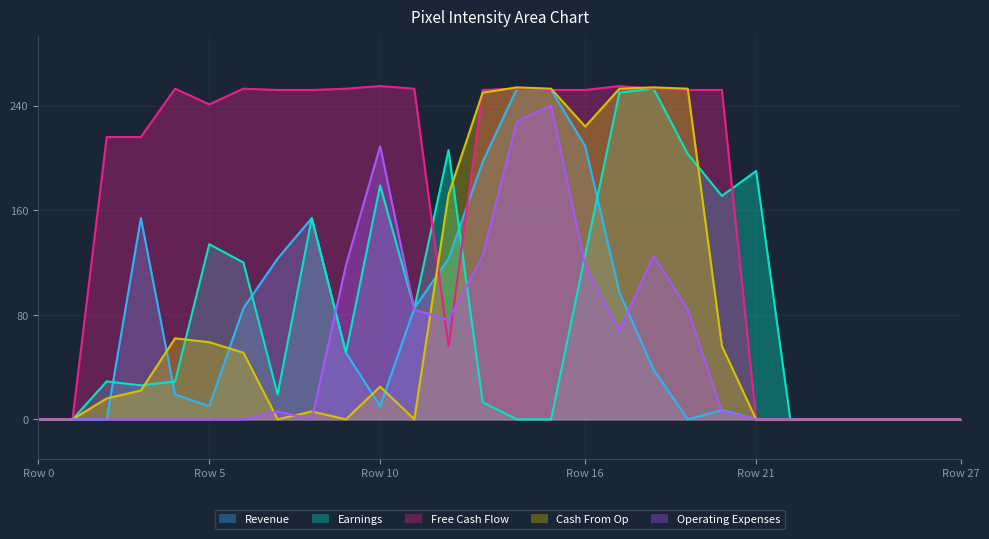

Does the chart display data point markers on the line(s)?

No